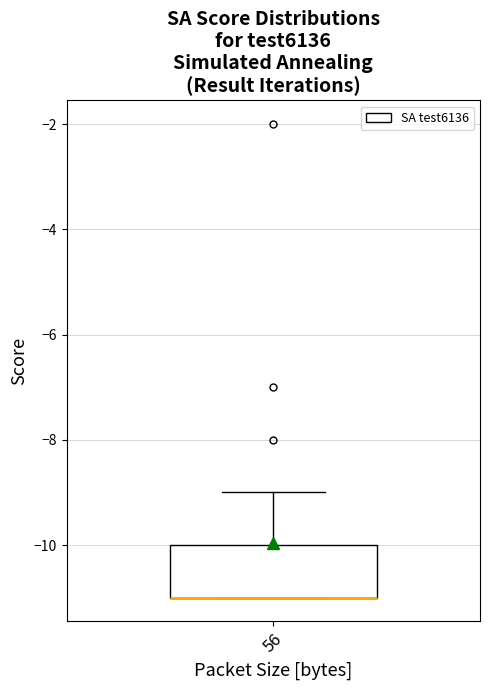

Transcribe this box plot: give where the median line is, the range the box spans, and where the two whiskers end, as read against the y-axis. The values are not printed on the chart, so give them approximately, as read against the axis.

median -11 (drawn on the box's lower edge), box -11 to -10, whiskers -11 to -9